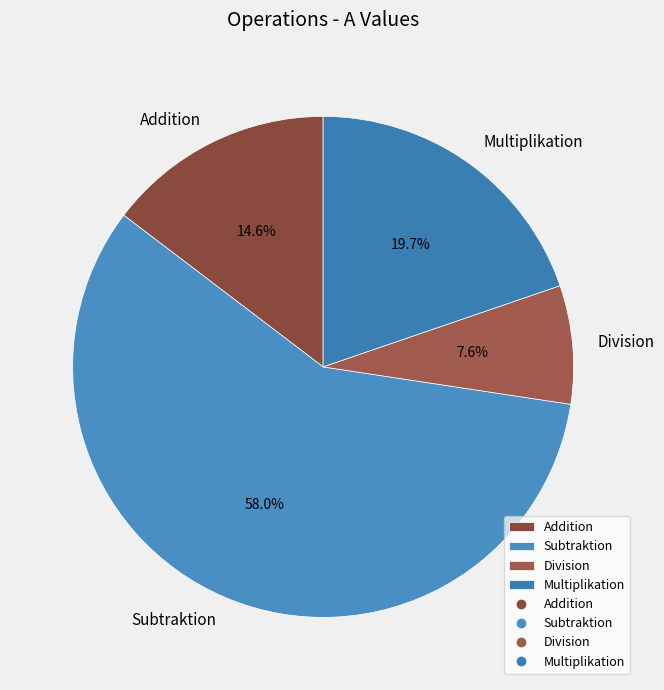

To the nearest percent, what portion does Multiplikation represent?

20%